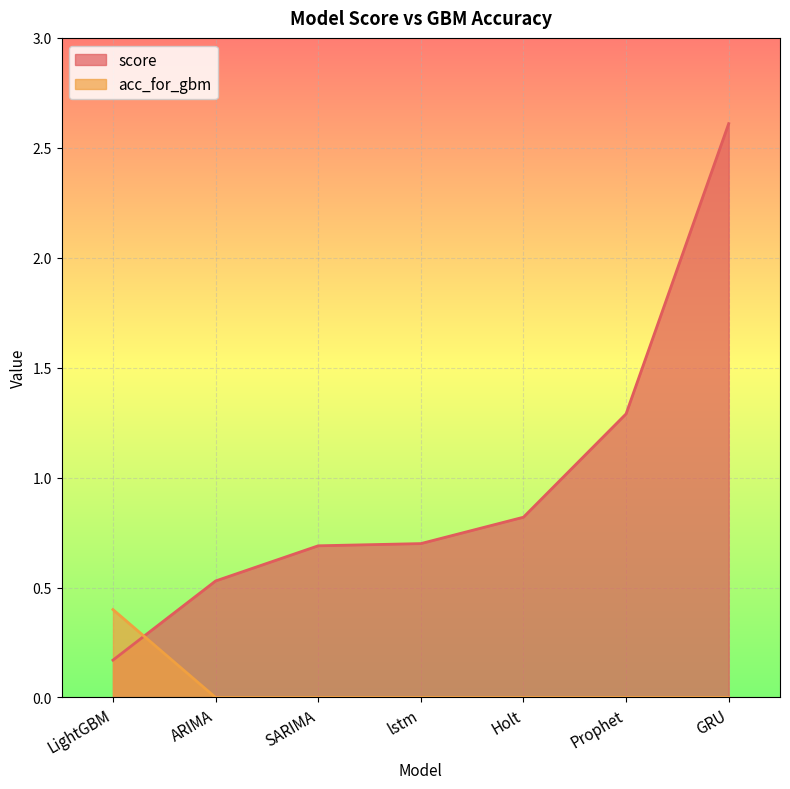

Does the chart display data point markers on the line(s)?

No